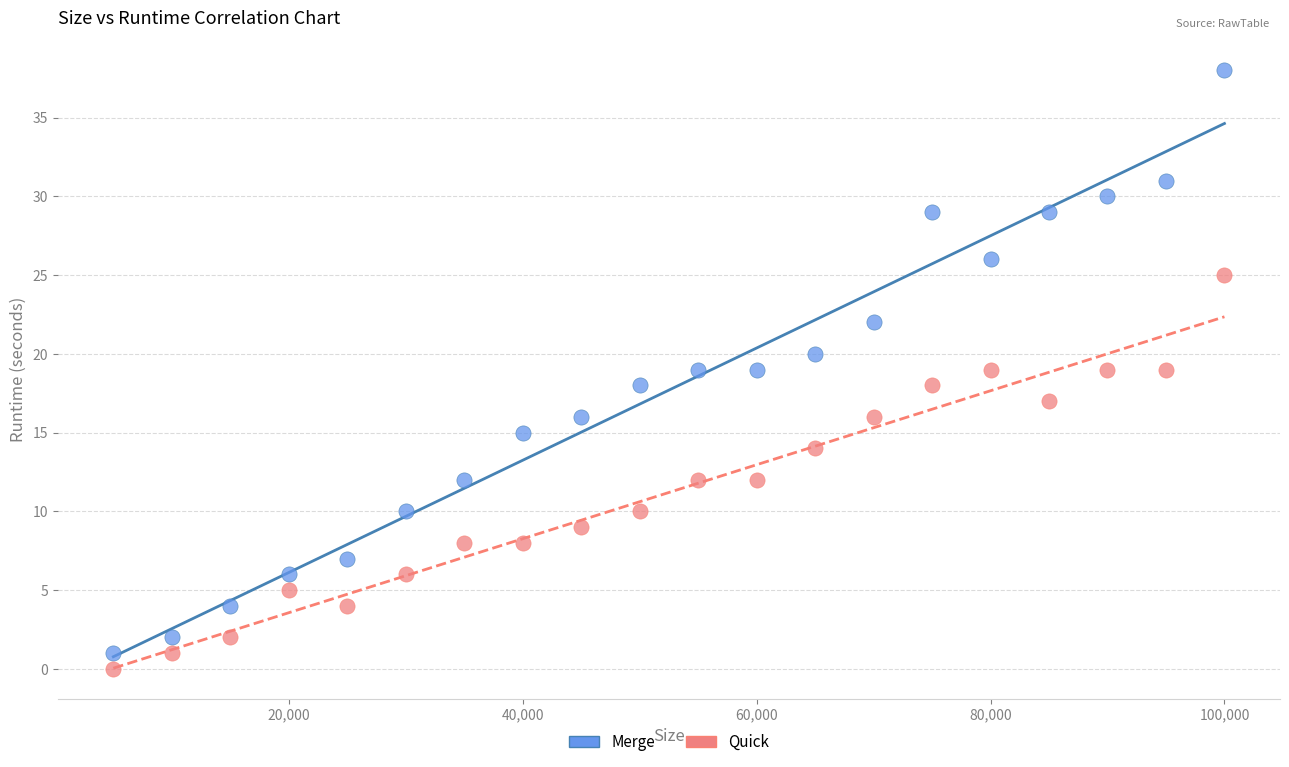

What is the X range (max minus min) for the scatter plot?

95000